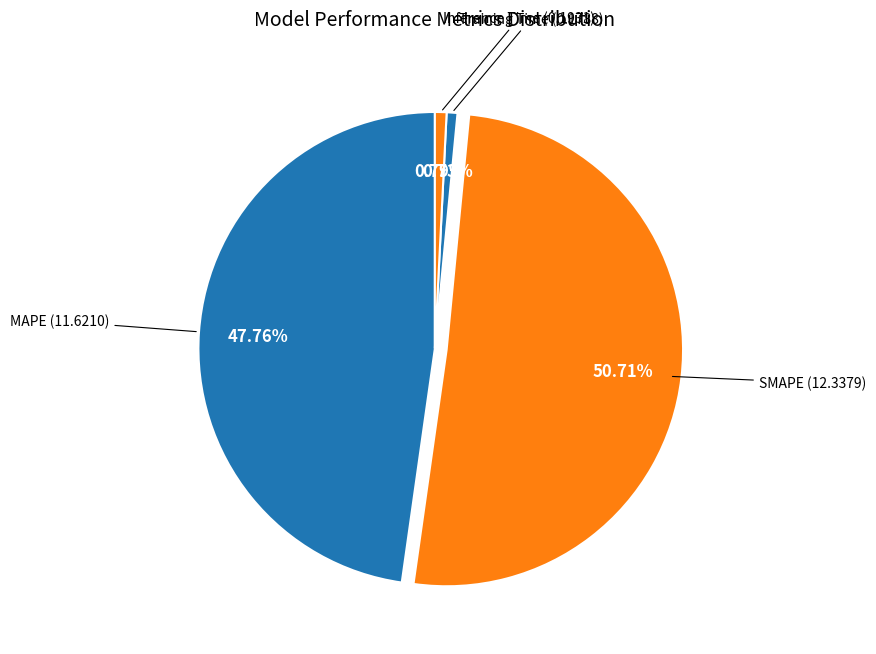

Does Training Time represent more than half of the total?

No